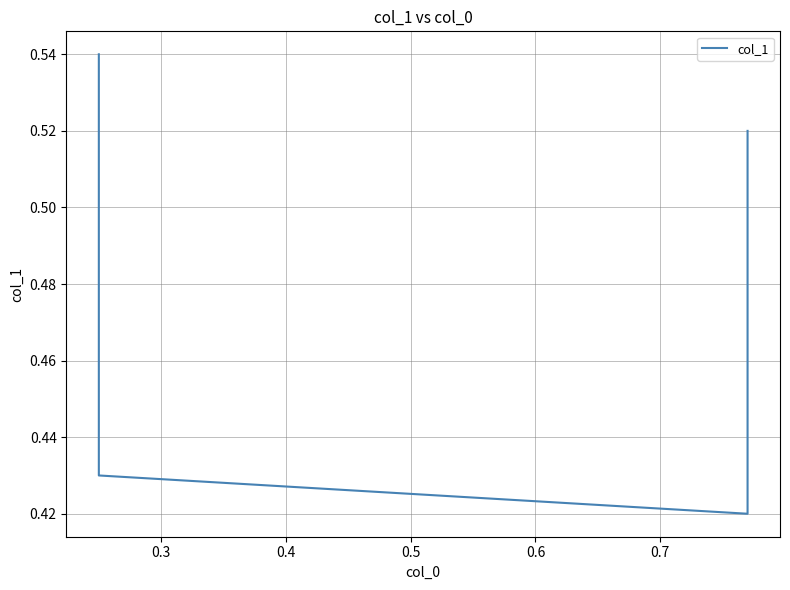

Count the values in the range 0 to 1.

4